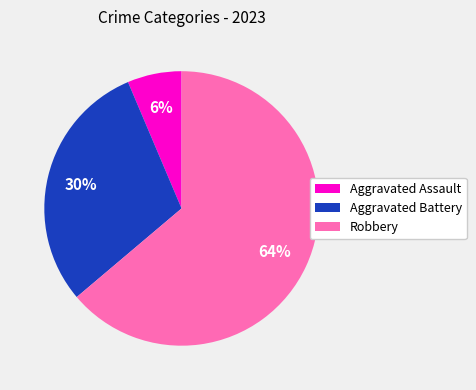

Is the sum of Robbery and Aggravated Battery greater than half?

Yes